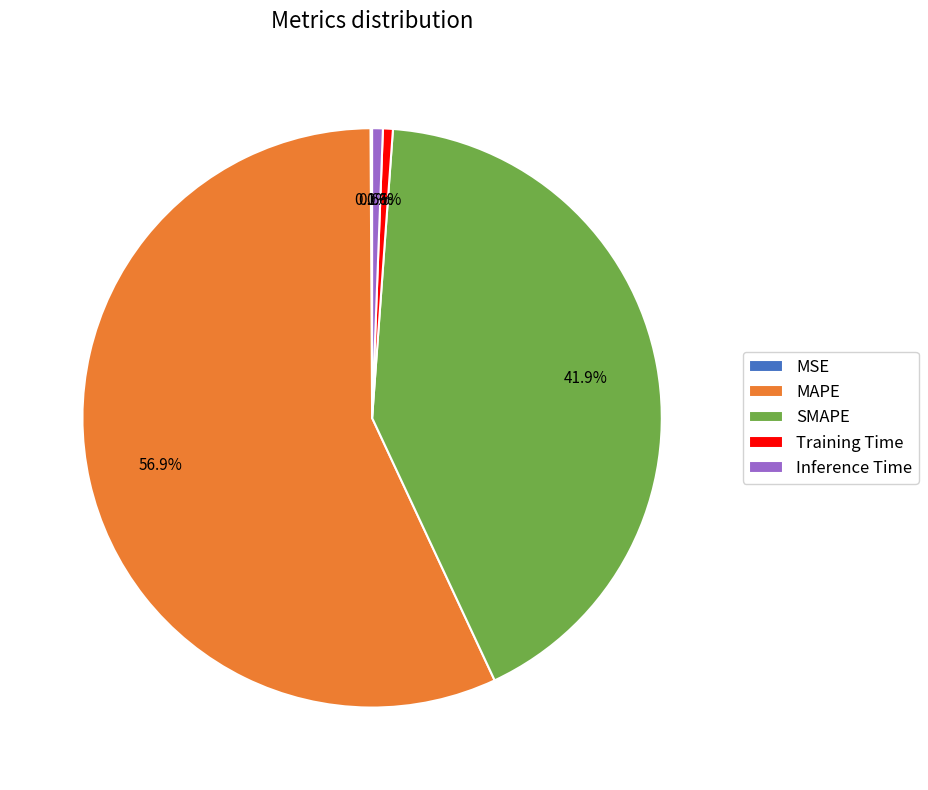

To the nearest percent, what percentage of the pie is MAPE?

57%